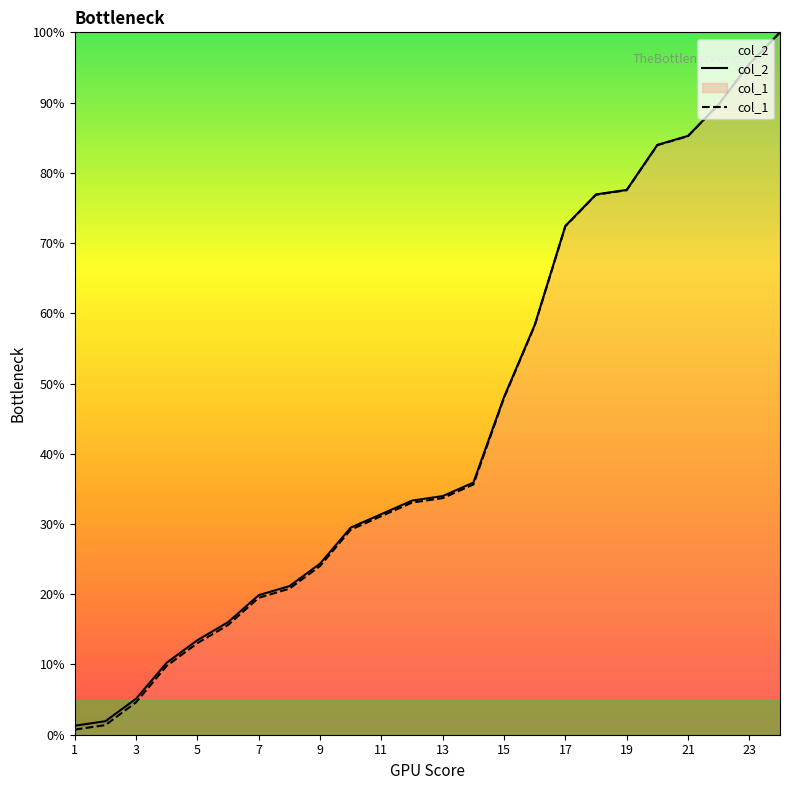

List the series in order of their overall mean, lowest first.

col_1, col_2